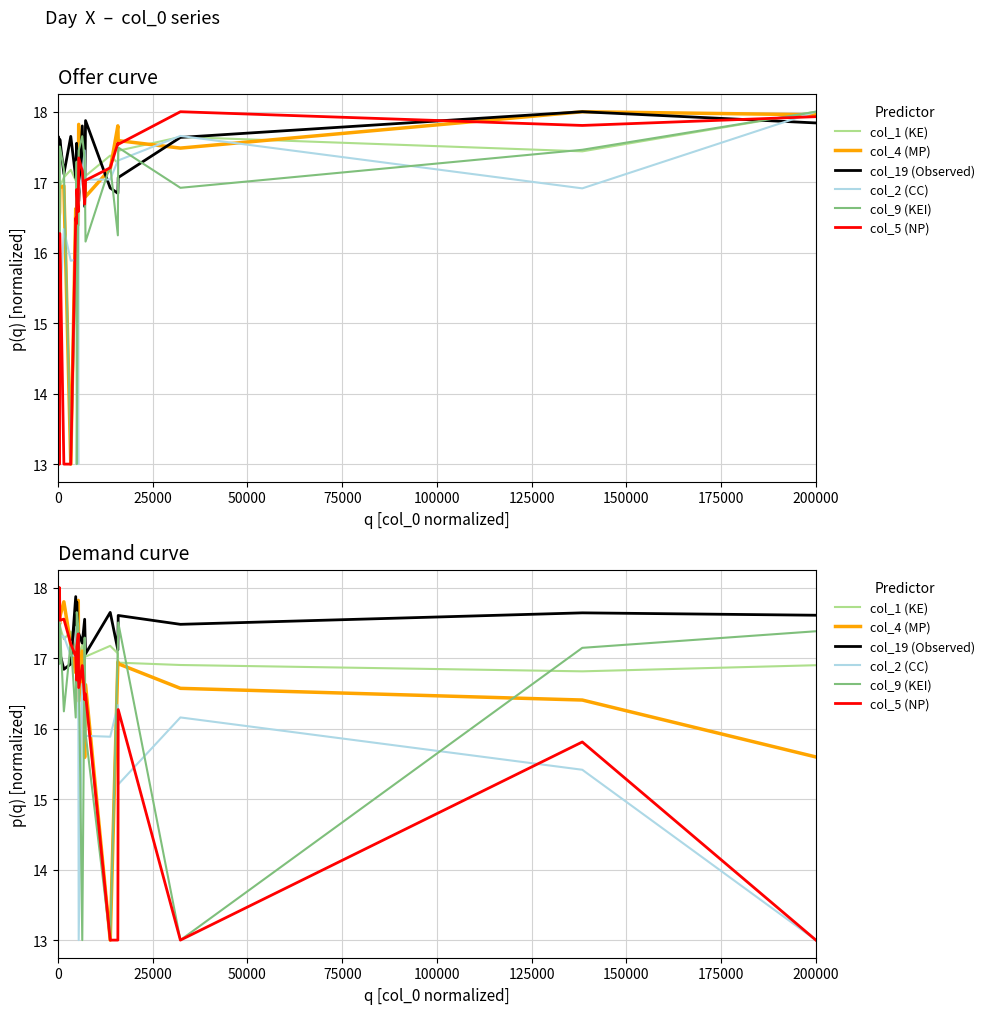

In col_2 (CC), how many points are lower than both neighbors (excluding endpoints)?

6